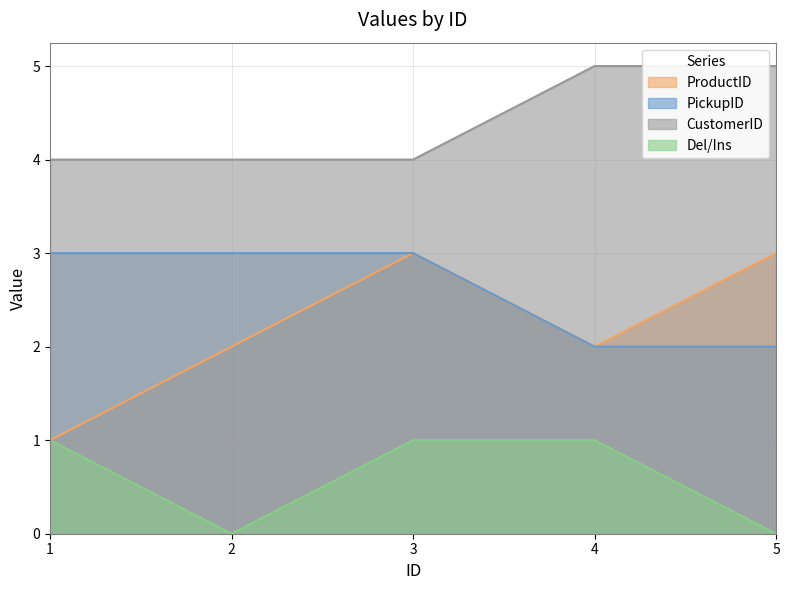

Which series has the largest total across all categories?

CustomerID